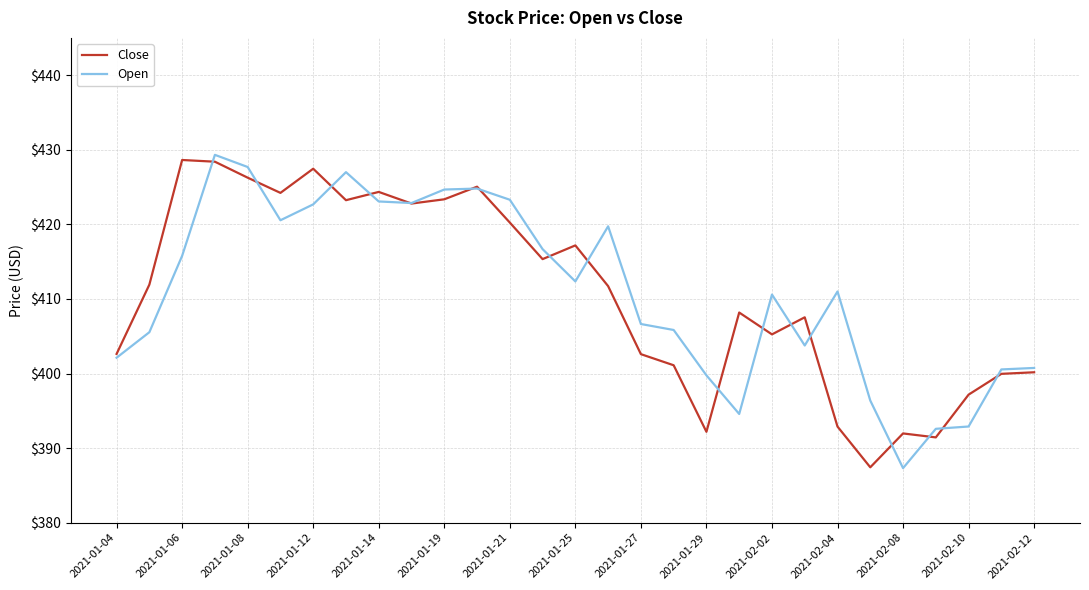

What is the minimum value for Close?

387.4